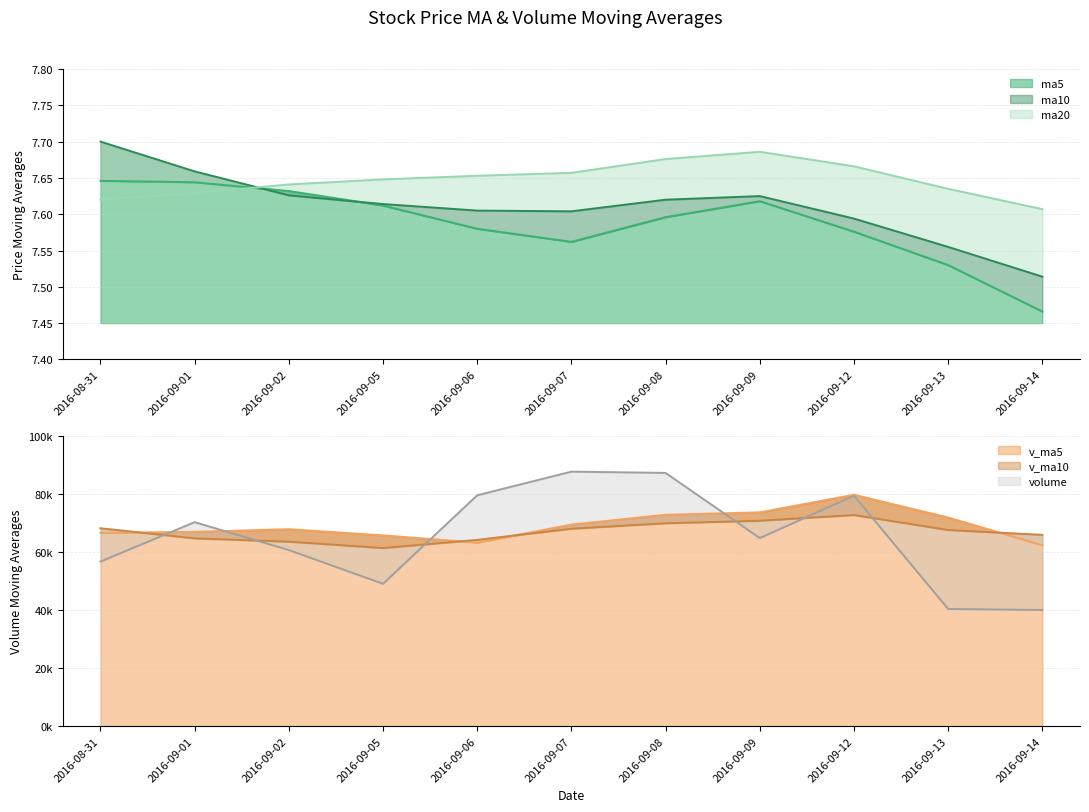

The ma20 series shows 4.4 at 2016-09-07. True or false?

False